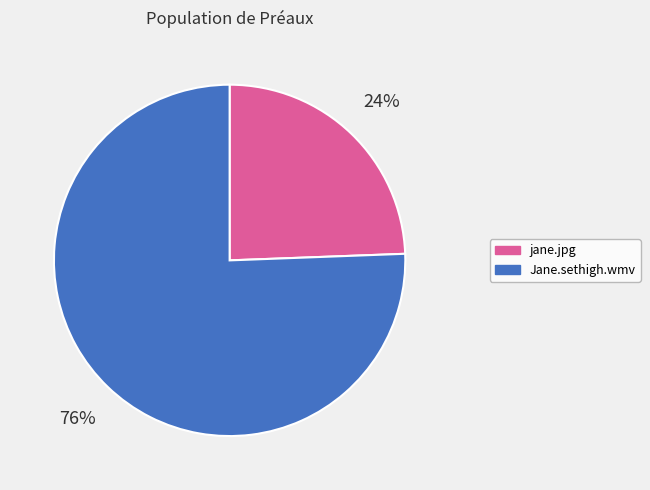

True or false: jane.jpg accounts for 24% of the total.

True